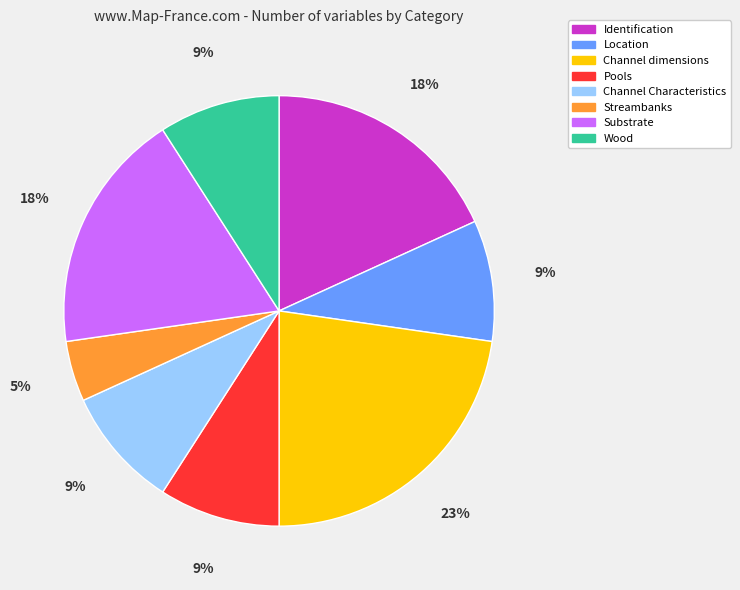

Is Substrate the majority of the pie?

No